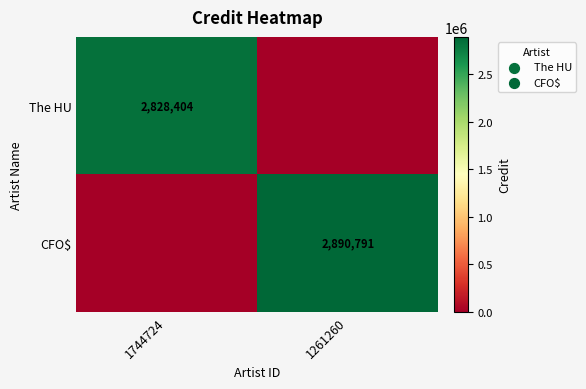

The value of The HU at 1744724 is 4978061. True or false?

False